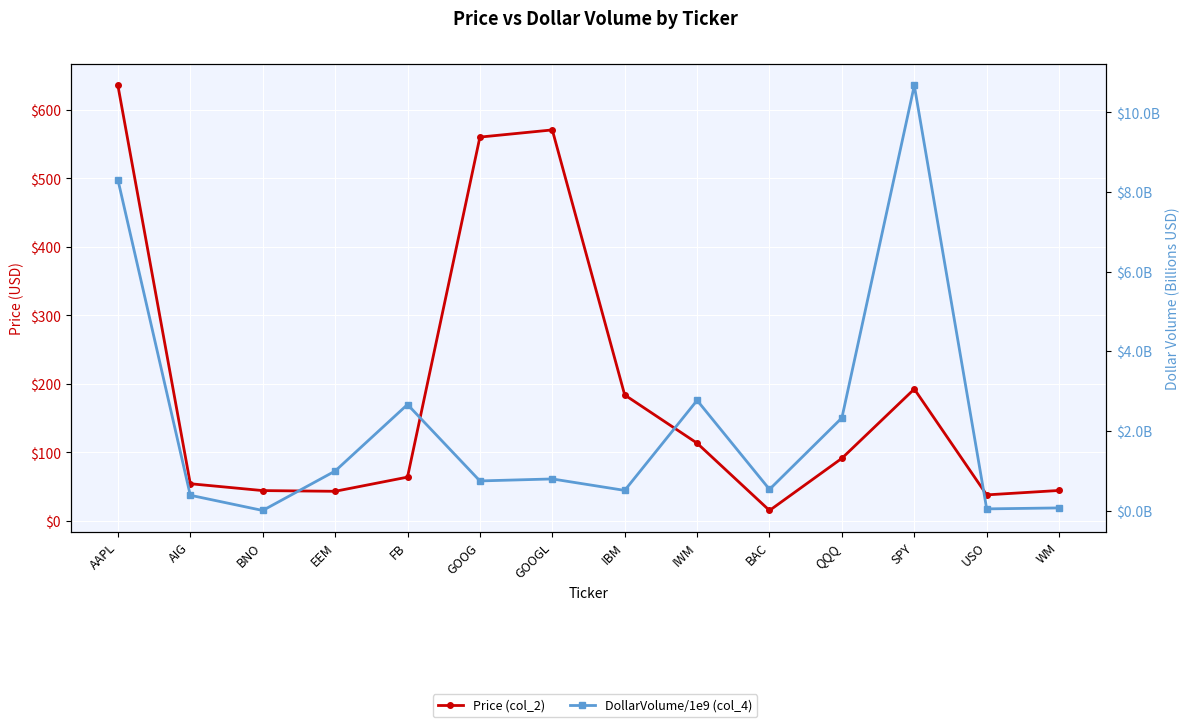

What position from the left is EEM?

4